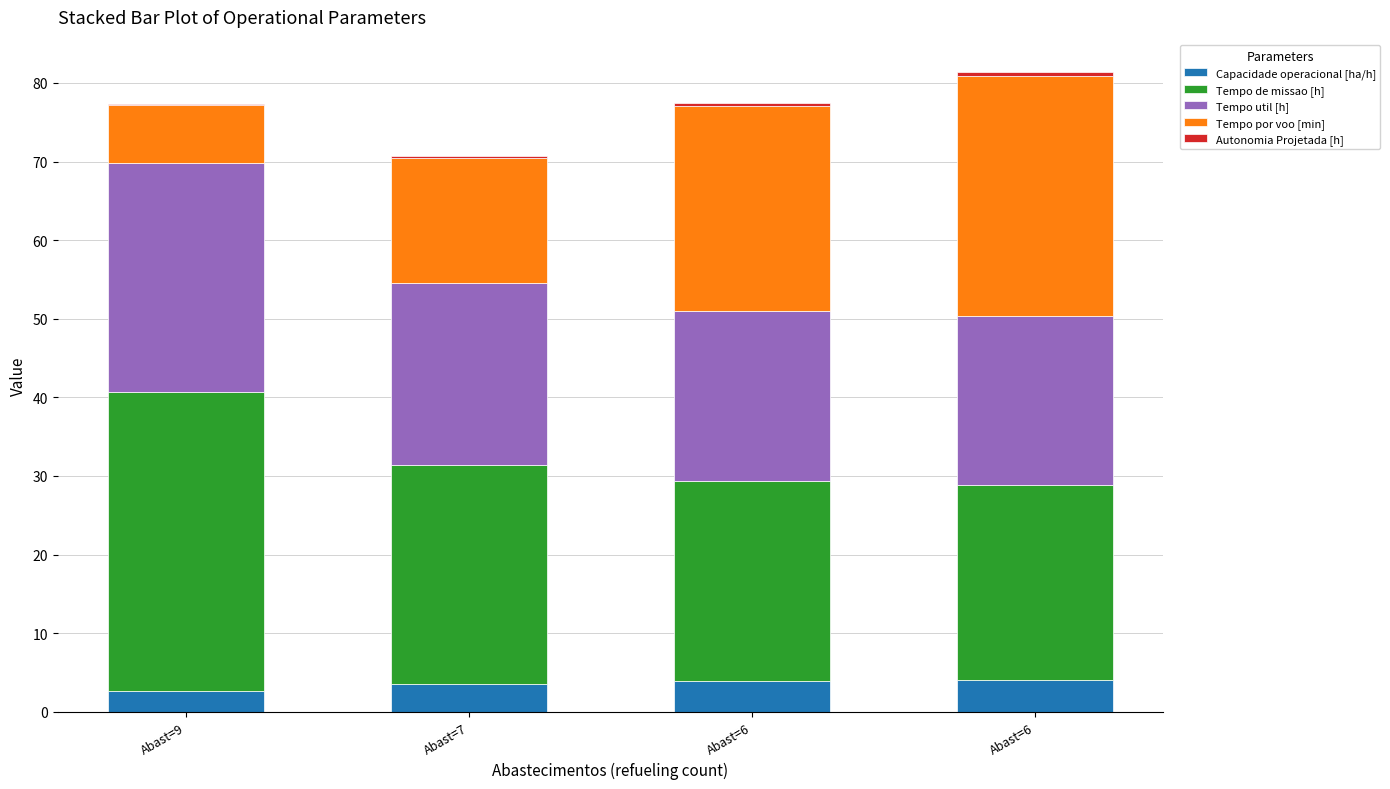

What is the difference between the Tempo util [h] values at Abast=7 and Abast=6?

1.4